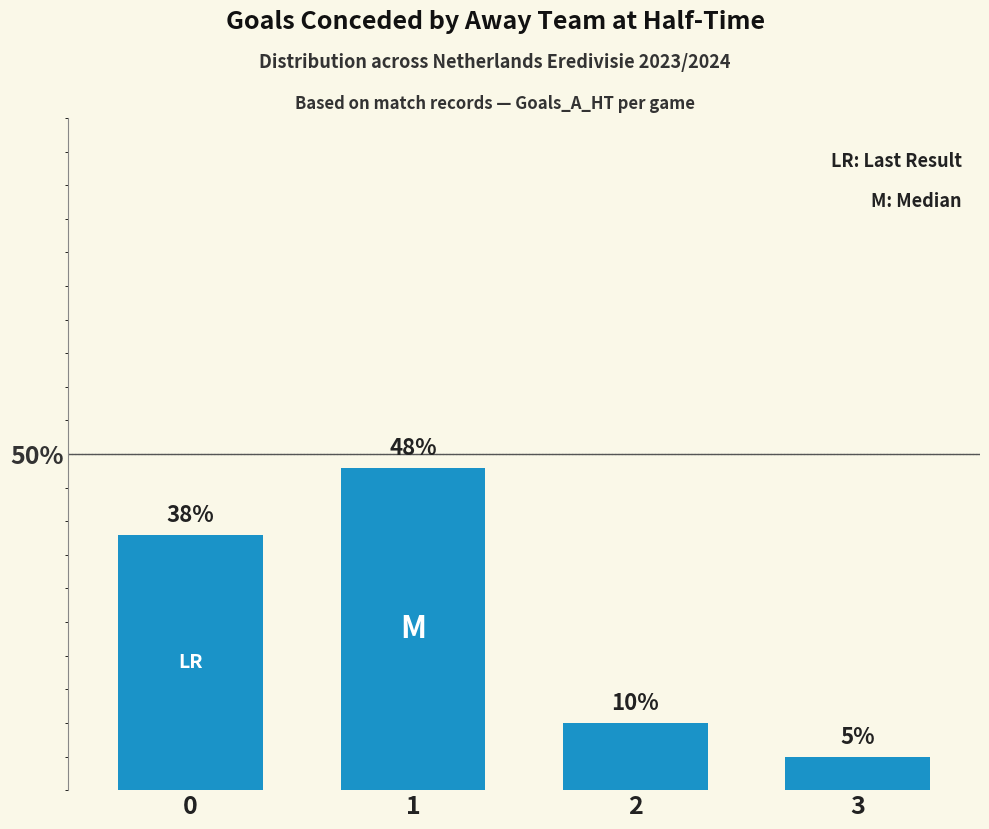

How many series are shown in this chart?

1